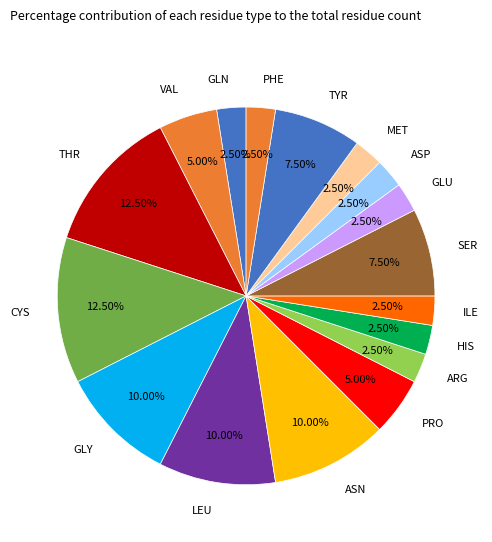

Which has a higher value, SER or CYS?

CYS